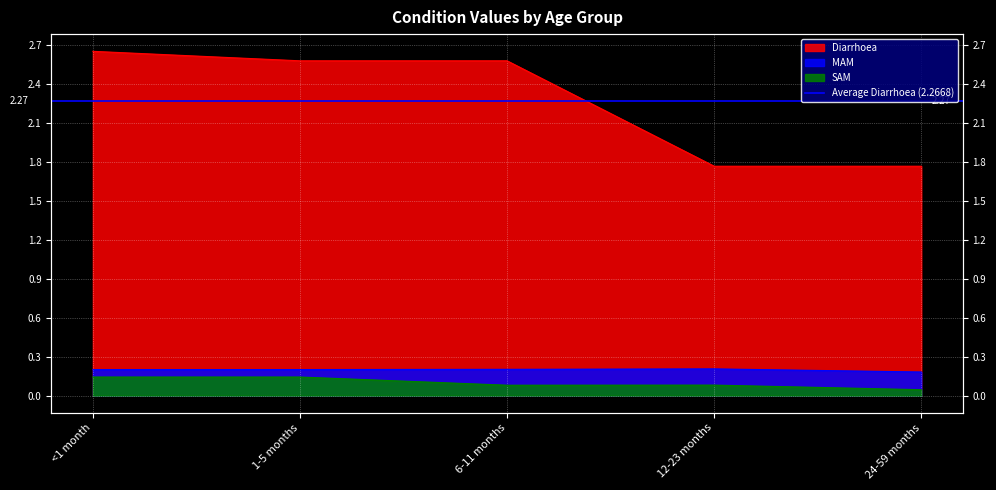

What is the greatest value displayed?

2.6